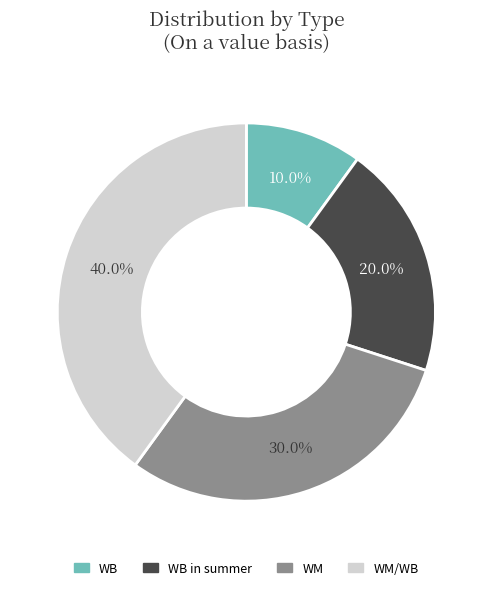

What is the ratio of the value at WB in summer to the value at WM?

0.7